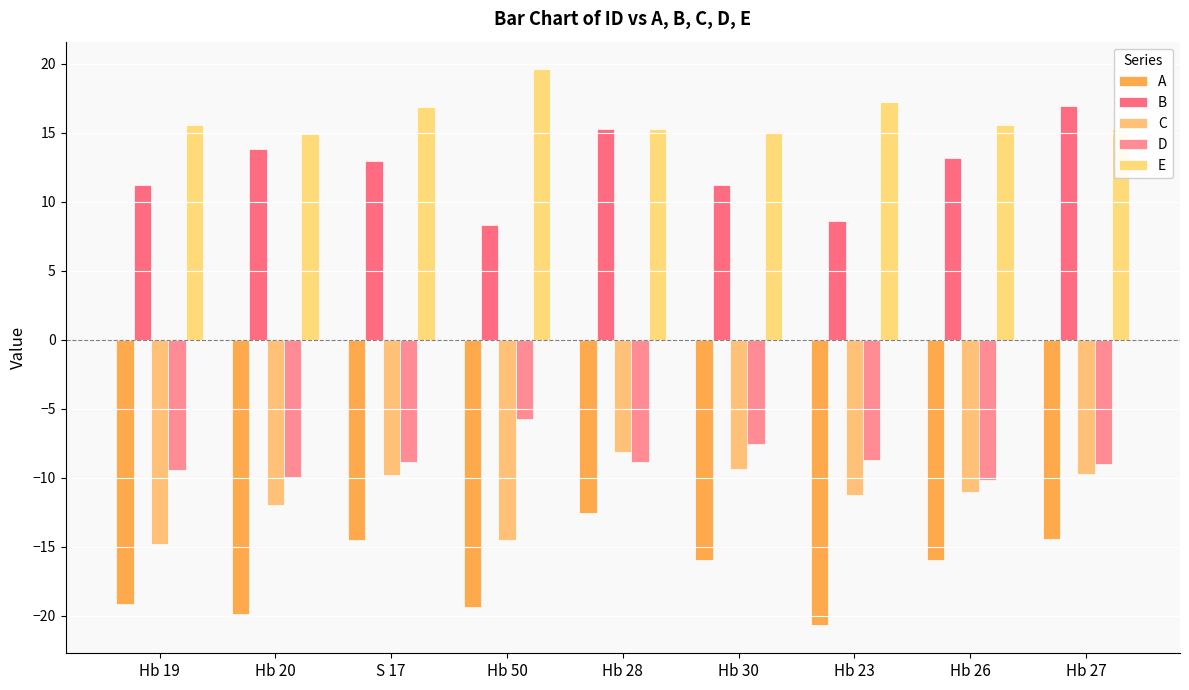

Which series has the largest total across all categories?

E